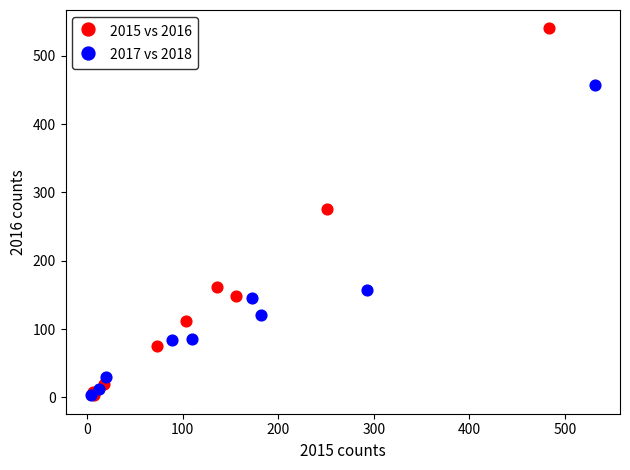

Which series reaches the maximum Y coordinate?

2015 vs 2016